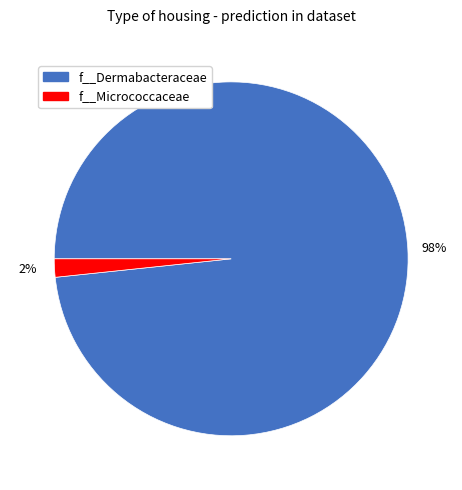

True or false: f__Micrococcaceae accounts for 2% of the total.

True